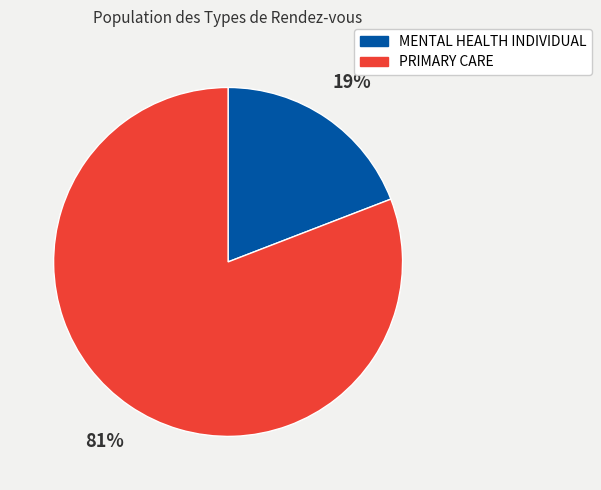

What is the ratio of the value at MENTAL HEALTH INDIVIDUAL to the value at PRIMARY CARE?

0.2